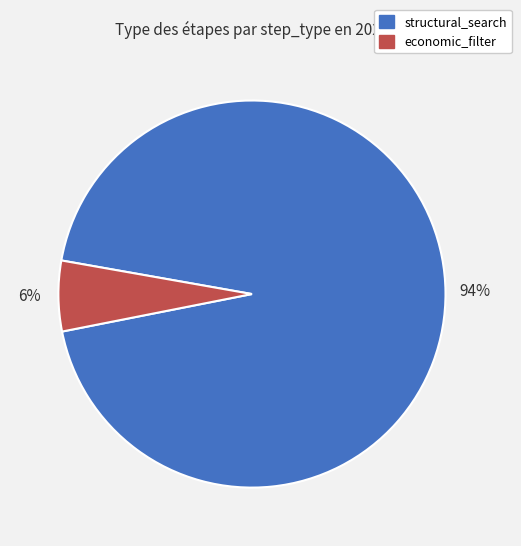

To the nearest percent, what is the combined percentage of economic_filter and structural_search?

100%